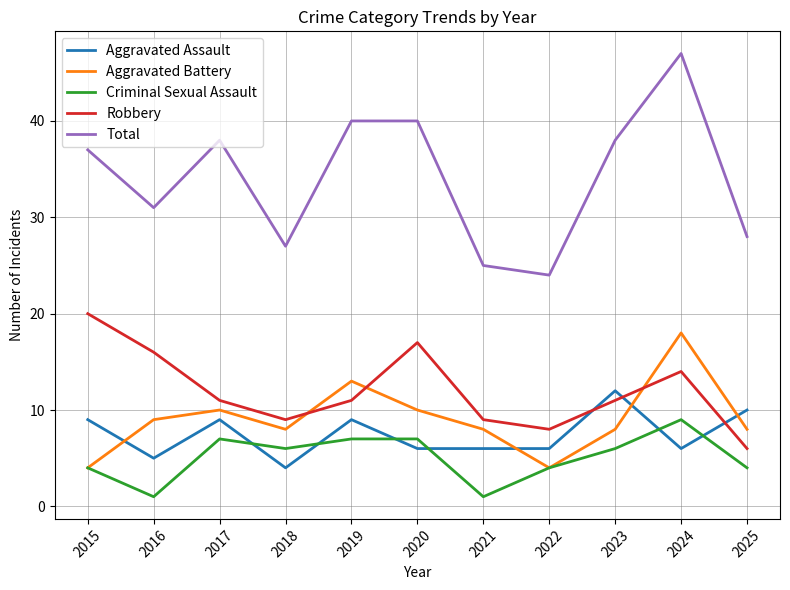

The Aggravated Assault series shows 4 at 2018. True or false?

True